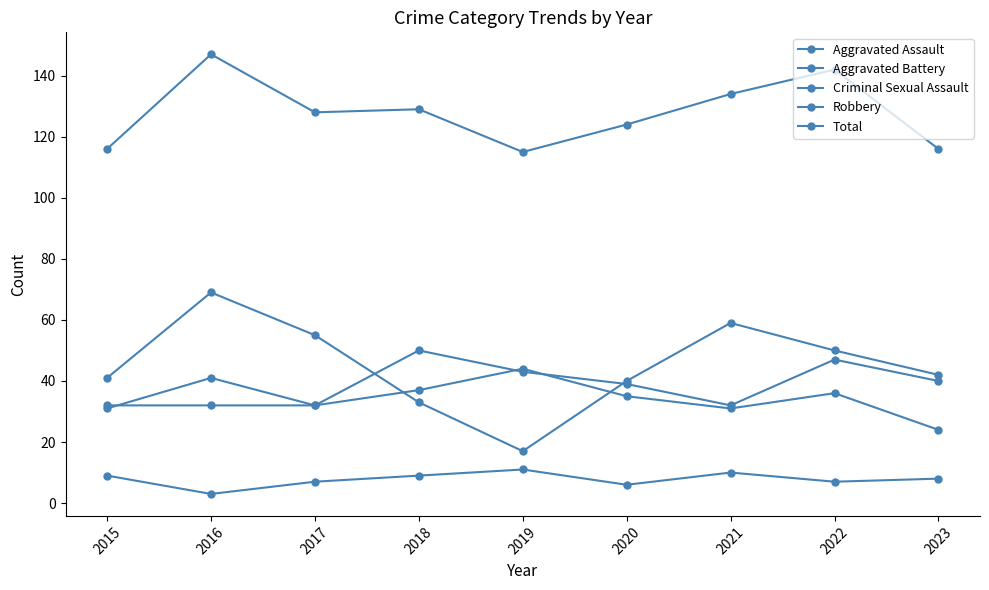

The value of Aggravated Battery at 2015 is 13. True or false?

False